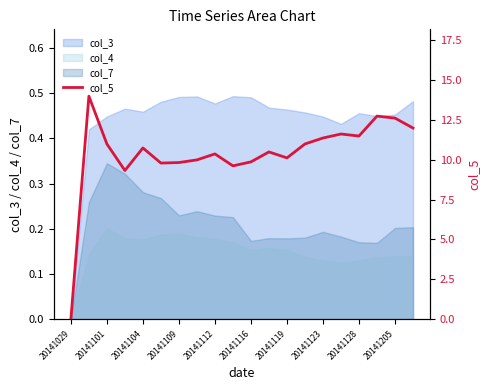

Which category has the lowest value in the col_3 series?

20141029